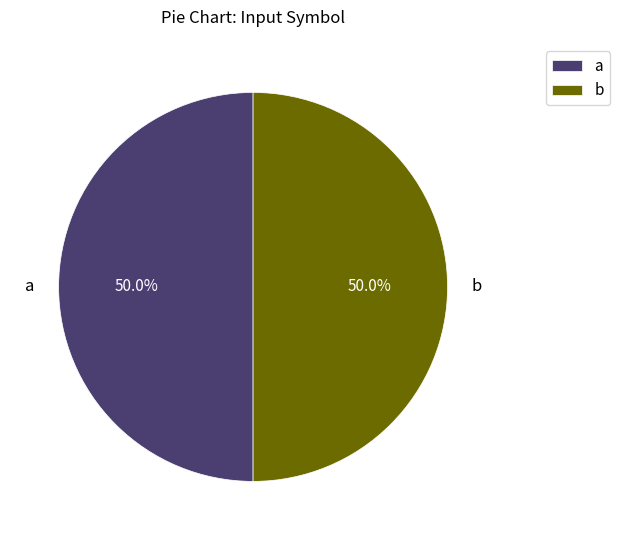

Approximately how many times larger is the value at a compared to b?

1.0